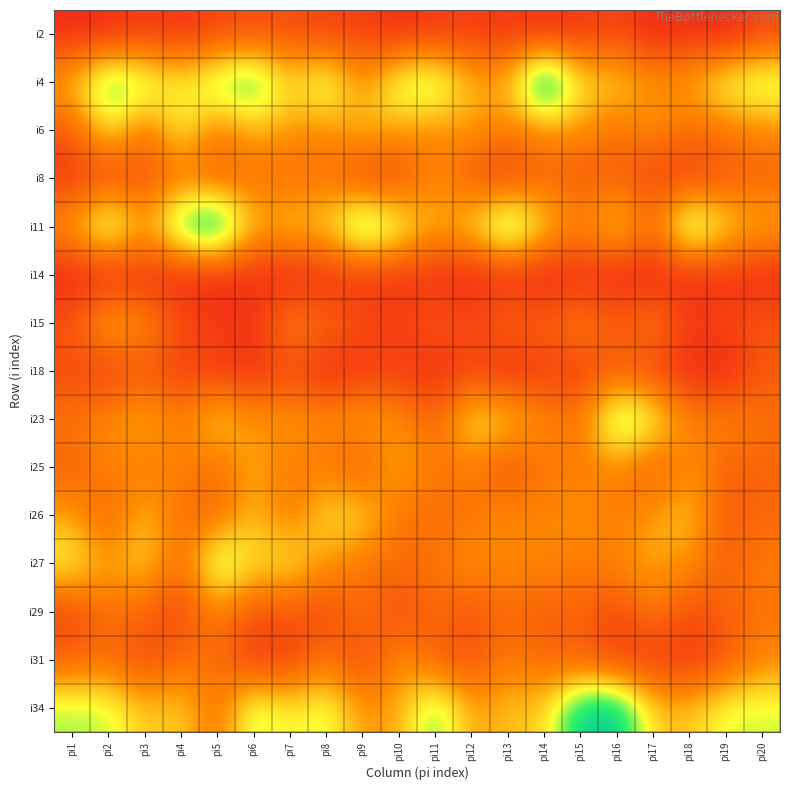

Reading right to left, what are all the values shown in this chart?

i2: pi20=13	pi19=6	pi18=9	pi17=7	pi16=13	pi15=10	pi14=9	pi13=10	pi12=11	pi11=11	pi10=8	pi9=12	pi8=12	pi7=14	pi6=14	pi5=13	pi4=9	pi3=11	pi2=8	pi1=8
i4: pi20=43	pi19=40	pi18=29	pi17=26	pi16=35	pi15=34	pi14=63	pi13=30	pi12=30	pi11=45	pi10=43	pi9=24	pi8=44	pi7=33	pi6=51	pi5=45	pi4=36	pi3=43	pi2=50	pi1=30
i6: pi20=24	pi19=21	pi18=19	pi17=26	pi16=19	pi15=26	pi14=24	pi13=22	pi12=27	pi11=24	pi10=27	pi9=31	pi8=24	pi7=26	pi6=29	pi5=21	pi4=37	pi3=19	pi2=36	pi1=16
i8: pi20=18	pi19=15	pi18=11	pi17=11	pi16=18	pi15=15	pi14=19	pi13=10	pi12=15	pi11=25	pi10=12	pi9=11	pi8=21	pi7=18	pi6=21	pi5=16	pi4=21	pi3=14	pi2=12	pi1=10
i11: pi20=30	pi19=35	pi18=51	pi17=20	pi16=36	pi15=24	pi14=34	pi13=53	pi12=34	pi11=29	pi10=41	pi9=53	pi8=33	pi7=34	pi6=29	pi5=61	pi4=51	pi3=27	pi2=49	pi1=28
i14: pi20=7	pi19=8	pi18=7	pi17=6	pi16=6	pi15=8	pi14=5	pi13=7	pi12=6	pi11=8	pi10=9	pi9=8	pi8=8	pi7=5	pi6=8	pi5=6	pi4=6	pi3=8	pi2=5	pi1=6
i15: pi20=16	pi19=14	pi18=11	pi17=24	pi16=17	pi15=24	pi14=18	pi13=20	pi12=14	pi11=17	pi10=12	pi9=15	pi8=20	pi7=25	pi6=10	pi5=12	pi4=15	pi3=26	pi2=32	pi1=16
i18: pi20=16	pi19=6	pi18=8	pi17=11	pi16=16	pi15=11	pi14=11	pi13=7	pi12=12	pi11=7	pi10=12	pi9=9	pi8=7	pi7=13	pi6=8	pi5=11	pi4=11	pi3=15	pi2=10	pi1=13
i23: pi20=21	pi19=25	pi18=23	pi17=40	pi16=49	pi15=21	pi14=25	pi13=34	pi12=37	pi11=18	pi10=25	pi9=30	pi8=25	pi7=28	pi6=26	pi5=35	pi4=22	pi3=31	pi2=25	pi1=22
i25: pi20=18	pi19=17	pi18=26	pi17=14	pi16=25	pi15=21	pi14=22	pi13=13	pi12=23	pi11=20	pi10=31	pi9=14	pi8=22	pi7=21	pi6=29	pi5=19	pi4=24	pi3=21	pi2=24	pi1=17
i26: pi20=19	pi19=16	pi18=32	pi17=28	pi16=21	pi15=28	pi14=23	pi13=26	pi12=21	pi11=20	pi10=20	pi9=35	pi8=35	pi7=21	pi6=31	pi5=19	pi4=19	pi3=32	pi2=16	pi1=28
i27: pi20=23	pi19=17	pi18=25	pi17=29	pi16=25	pi15=21	pi14=25	pi13=24	pi12=26	pi11=21	pi10=20	pi9=21	pi8=26	pi7=36	pi6=34	pi5=46	pi4=18	pi3=34	pi2=27	pi1=38
i29: pi20=21	pi19=18	pi18=14	pi17=23	pi16=12	pi15=20	pi14=16	pi13=20	pi12=15	pi11=20	pi10=12	pi9=22	pi8=12	pi7=16	pi6=14	pi5=24	pi4=12	pi3=18	pi2=21	pi1=12
i31: pi20=24	pi19=15	pi18=9	pi17=10	pi16=11	pi15=16	pi14=18	pi13=23	pi12=14	pi11=16	pi10=27	pi9=11	pi8=22	pi7=11	pi6=10	pi5=20	pi4=20	pi3=12	pi2=20	pi1=17
i34: pi20=39	pi19=39	pi18=31	pi17=32	pi16=55	pi15=54	pi14=32	pi13=31	pi12=27	pi11=46	pi10=28	pi9=26	pi8=40	pi7=35	pi6=42	pi5=20	pi4=33	pi3=31	pi2=40	pi1=41